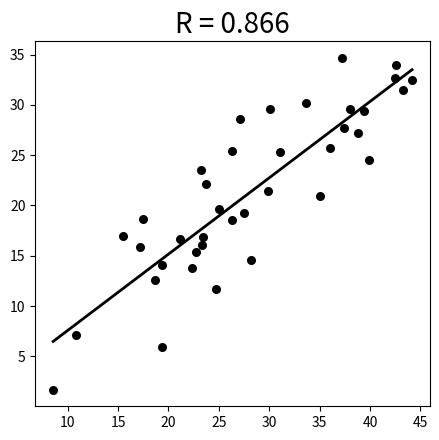

What is the range of Y values (max minus min)?

33.0